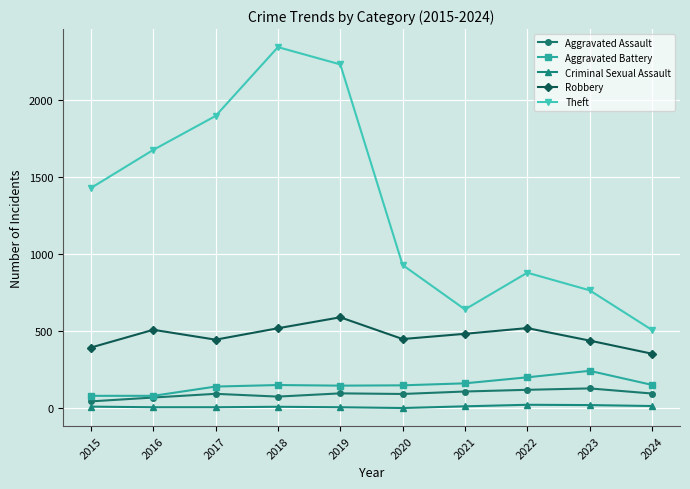

Which series has the largest total across all categories?

Theft